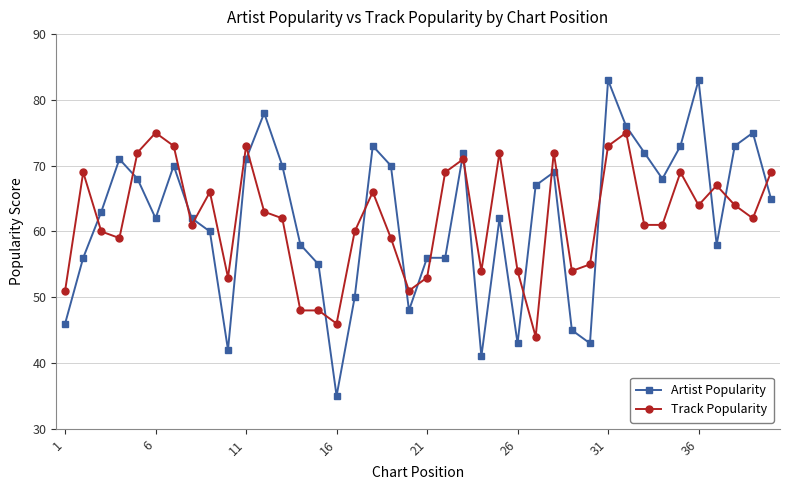

Reading left to right, extract all data points from this chart.

Artist Popularity: 46	56	63	71	68	62	70	62	60	42	71	78	70	58	55	35	50	73	70	48	56	56	72	41	62	43	67	69	45	43	83	76	72	68	73	83	58	73	75	65
Track Popularity: 51	69	60	59	72	75	73	61	66	53	73	63	62	48	48	46	60	66	59	51	53	69	71	54	72	54	44	72	54	55	73	75	61	61	69	64	67	64	62	69